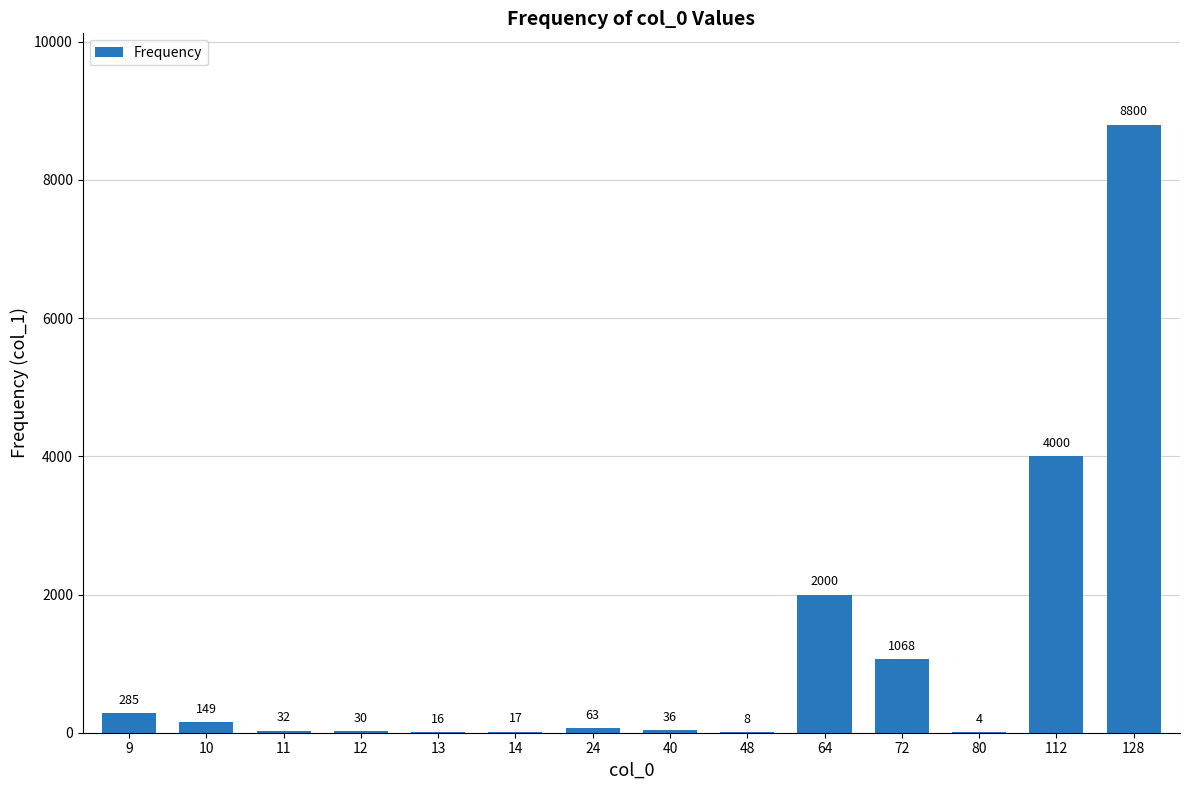

Which label corresponds to the largest value in the chart?

128